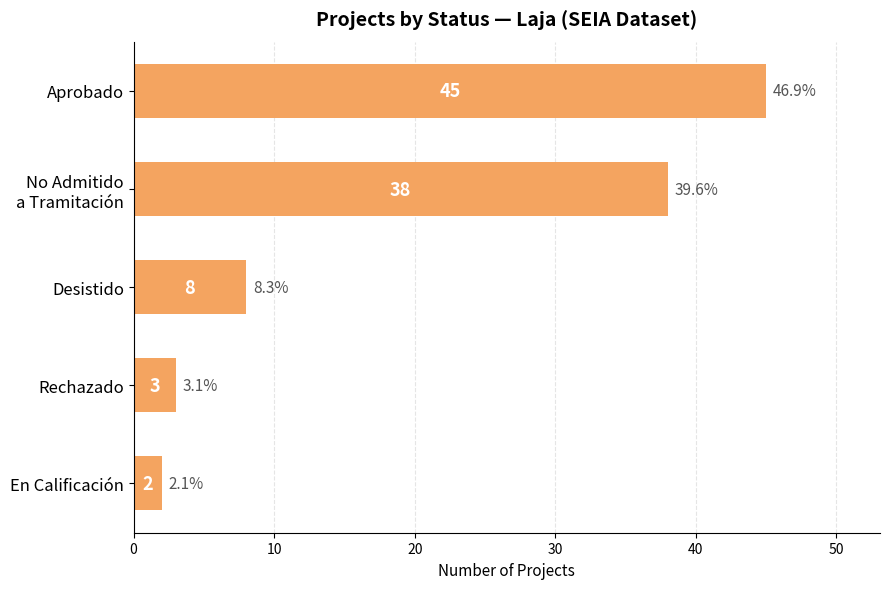

What is the sum of all values?

96